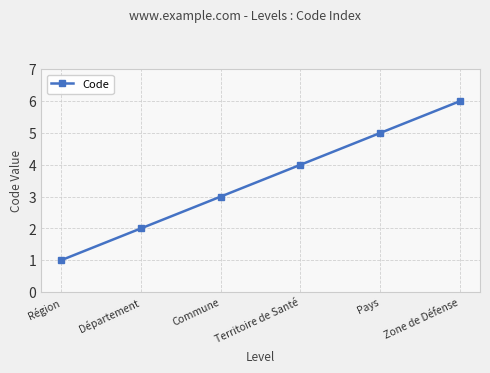

What is the sum of all values?

21